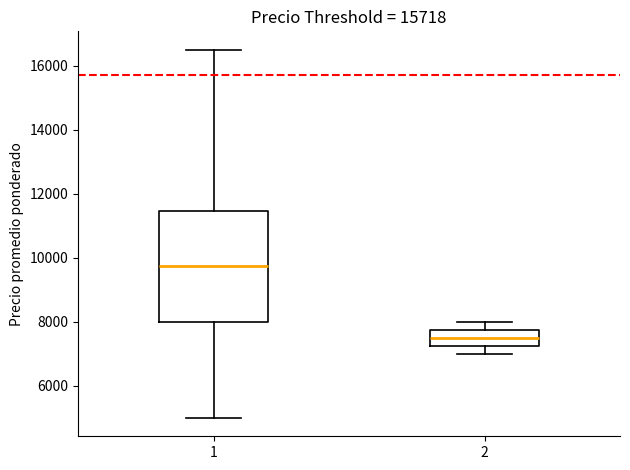

Reading left to right, transcribe this box plot: for each box, give where its median line is, the range the box spans, and where its two whiskers end, as read against the y-axis. The values are not printed on the chart, so give them approximately, as read against the axis.

1: median 9800, box 8000 to 11400, whiskers 5000 to 16600
2: median 7600, box 7200 to 7800, whiskers 7000 to 8000